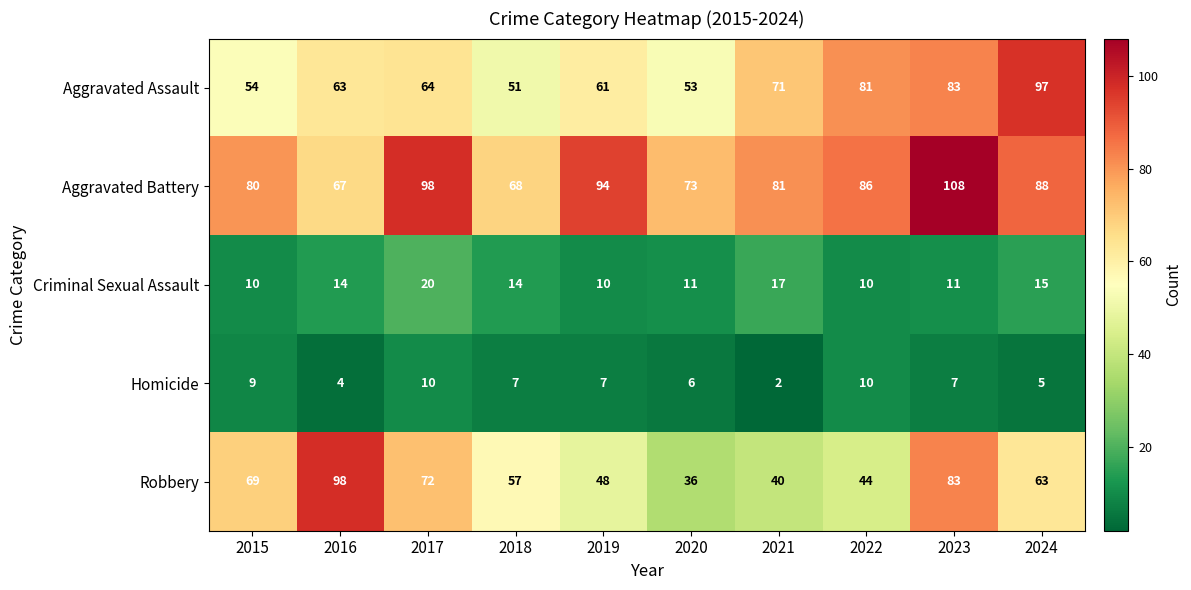

What is the spread (max minus min) of values at 2018?

61